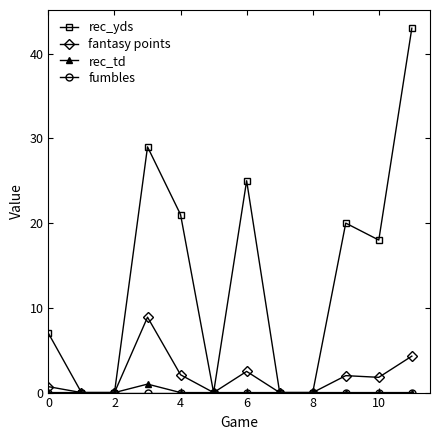

What is the greatest value displayed?

43.0